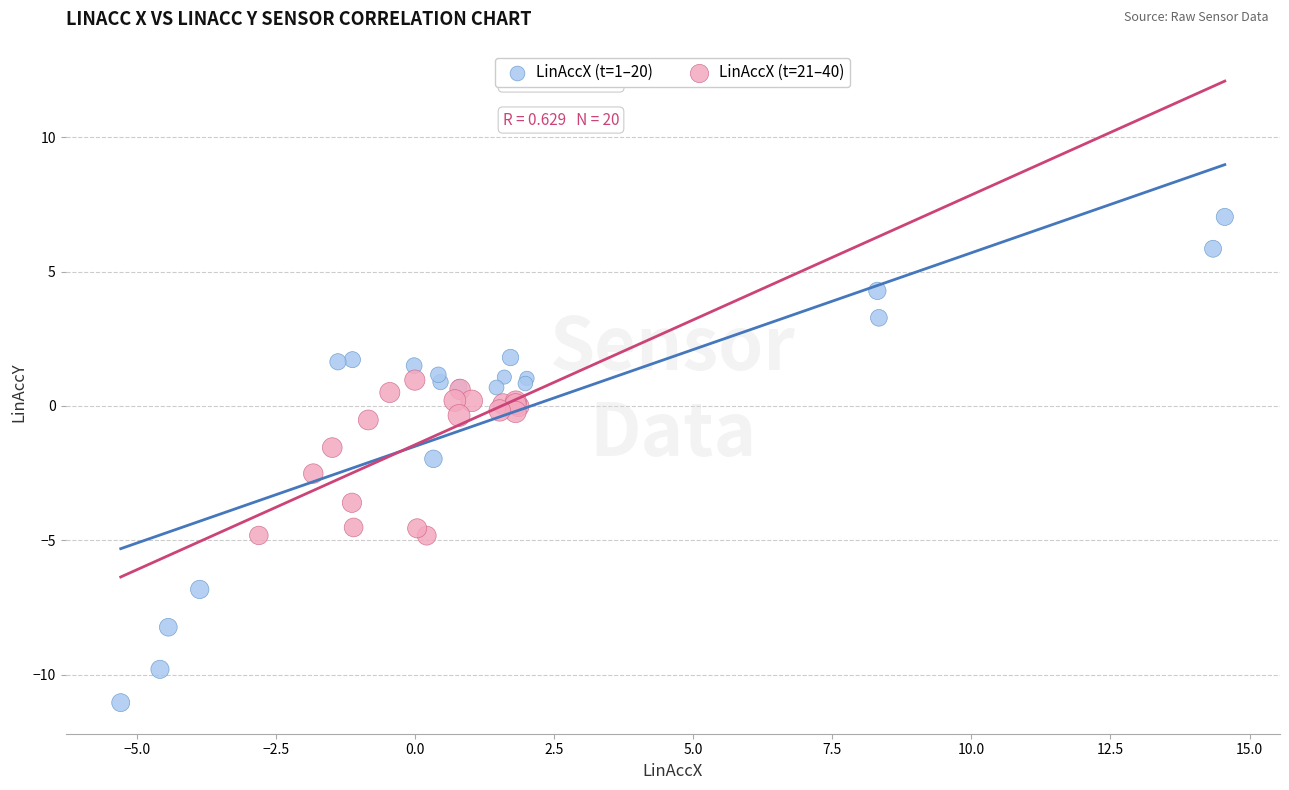

Which series has the largest Y range (max minus min)?

LinAccX (t=1–20)